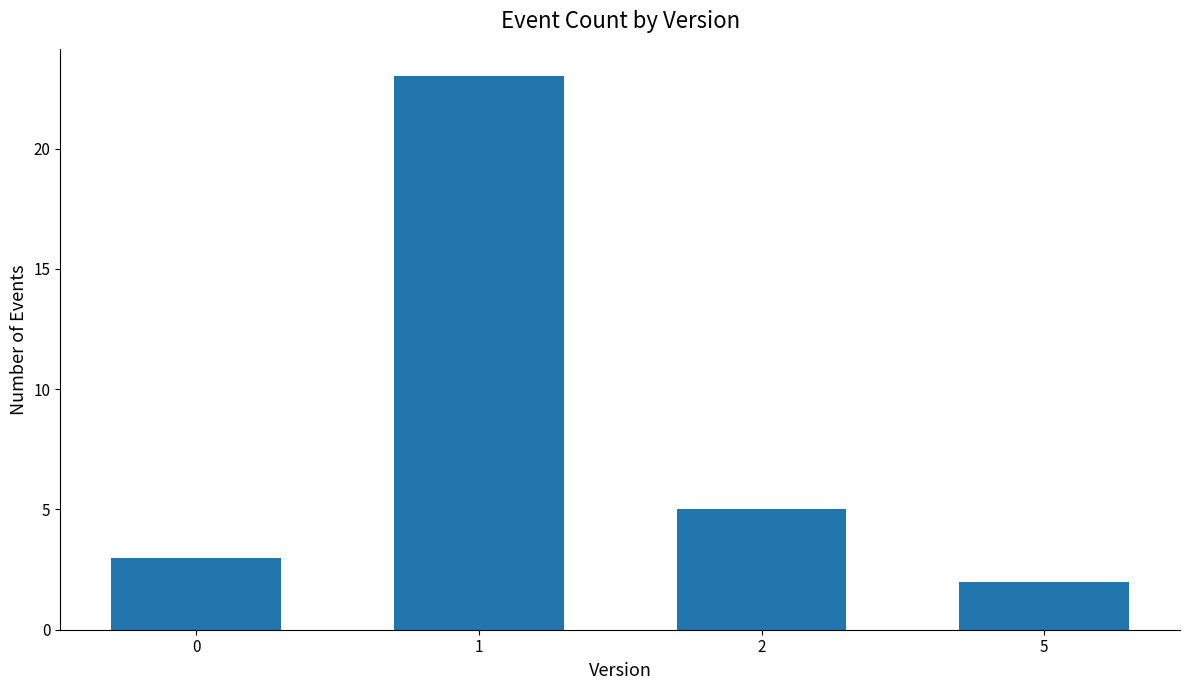

What is the sum of the values at 1 and 0?

26